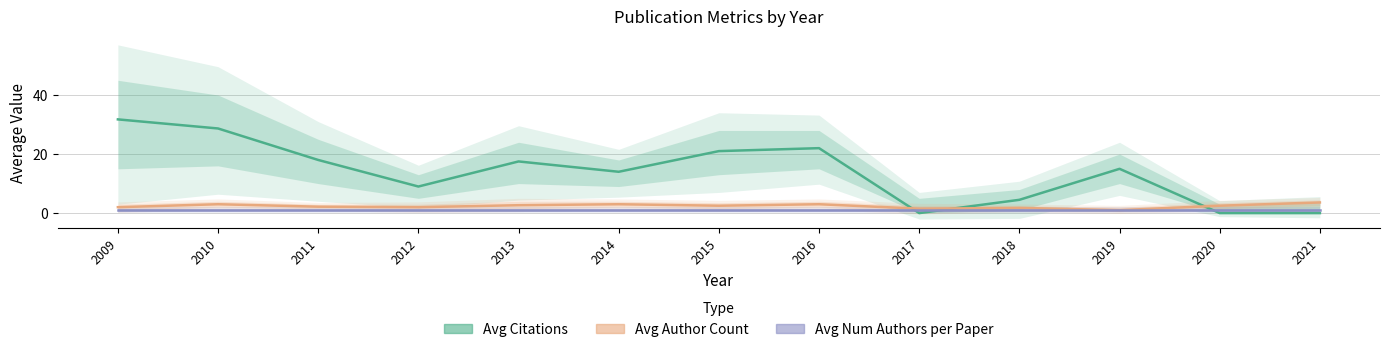

The Avg Citations series shows 10.4 at 2010. True or false?

False